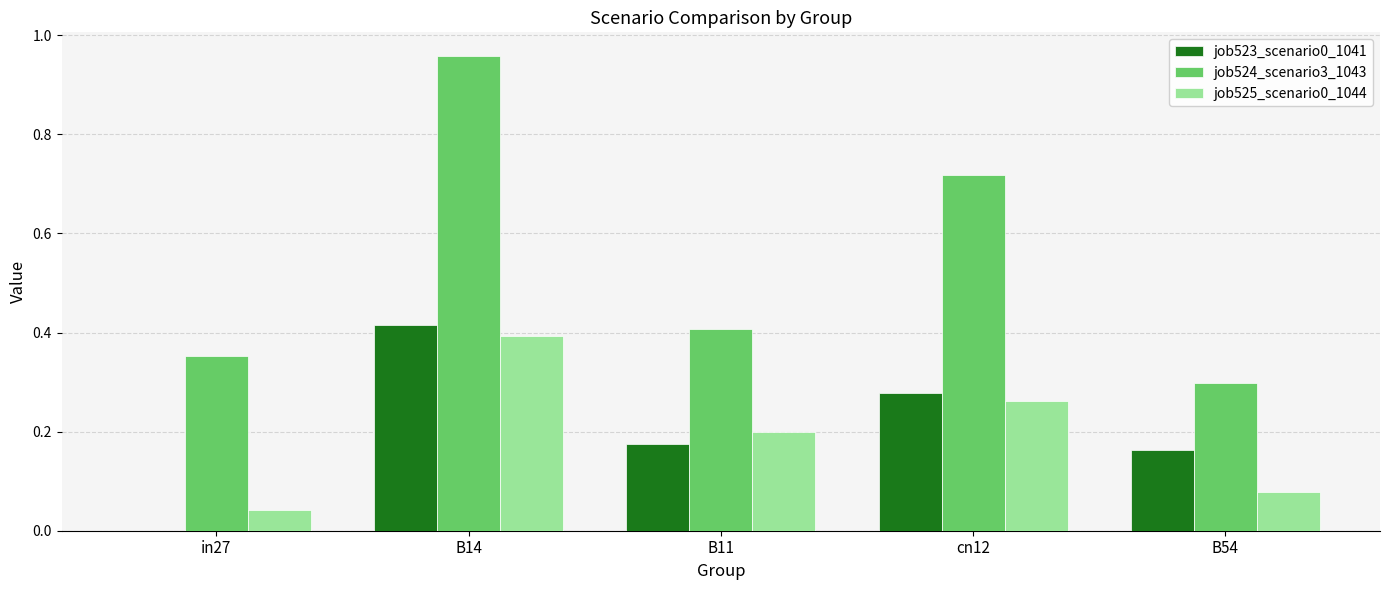

Is the value of job524_scenario3_1043 at B54 greater than the value of job525_scenario0_1044 at B11?

Yes